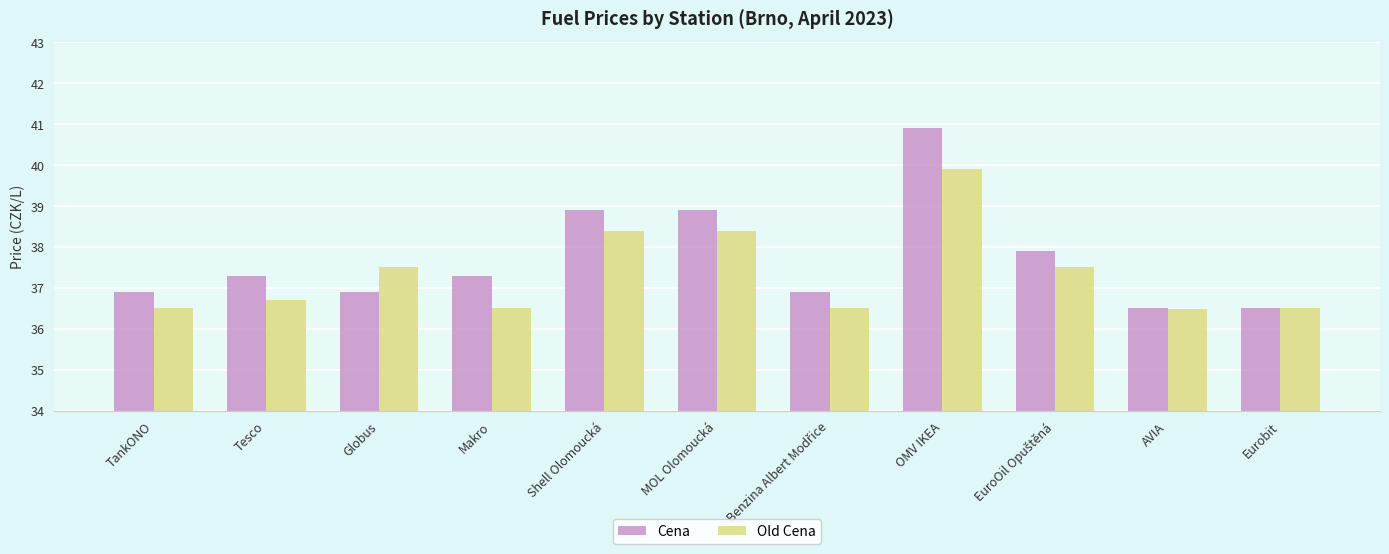

Reading left to right, list all the values displayed in this chart.

Cena: 36.9	37.3	36.9	37.3	38.9	38.9	36.9	40.9	37.9	36.5	36.5
Old Cena: 36.5	36.7	37.5	36.5	38.4	38.4	36.5	39.9	37.5	36.5	36.5